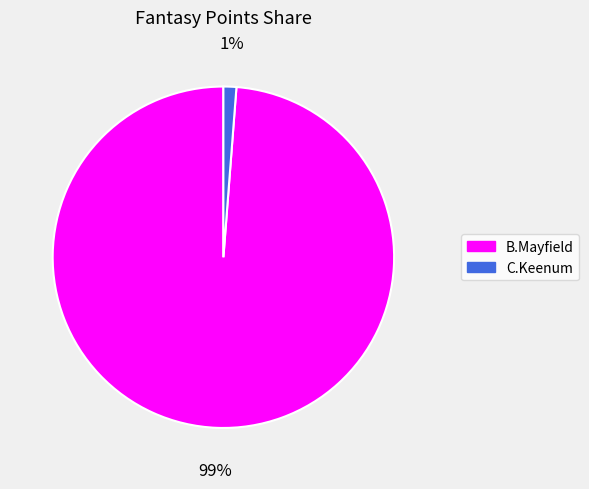

To the nearest percent, what portion does B.Mayfield represent?

99%